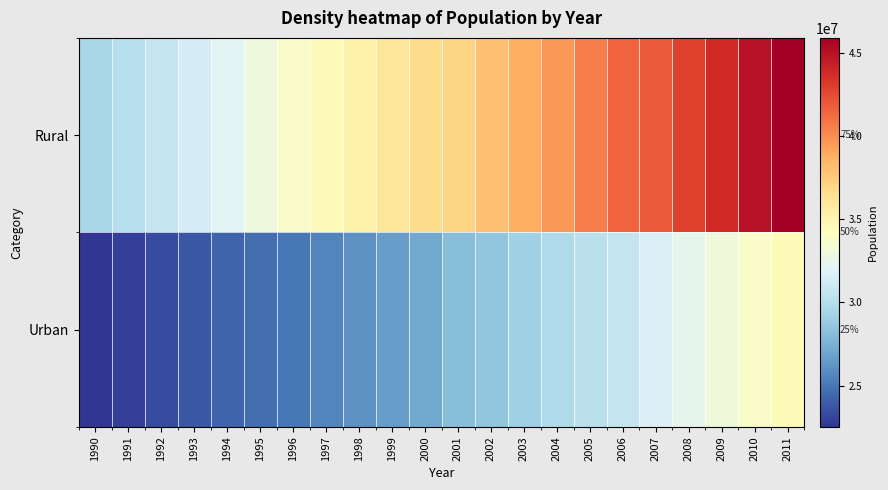

Which series changed the most between 2004 and 2006?

Rural